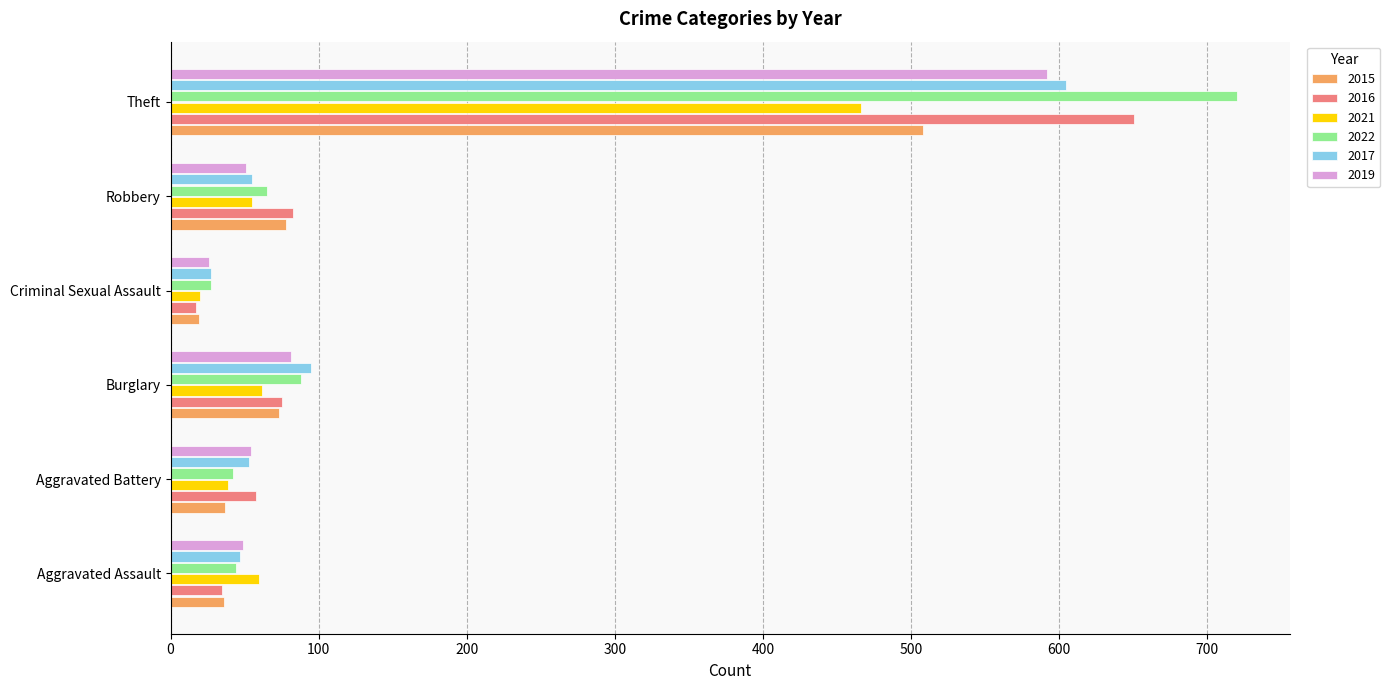

What is the spread (max minus min) of values at Burglary?

33